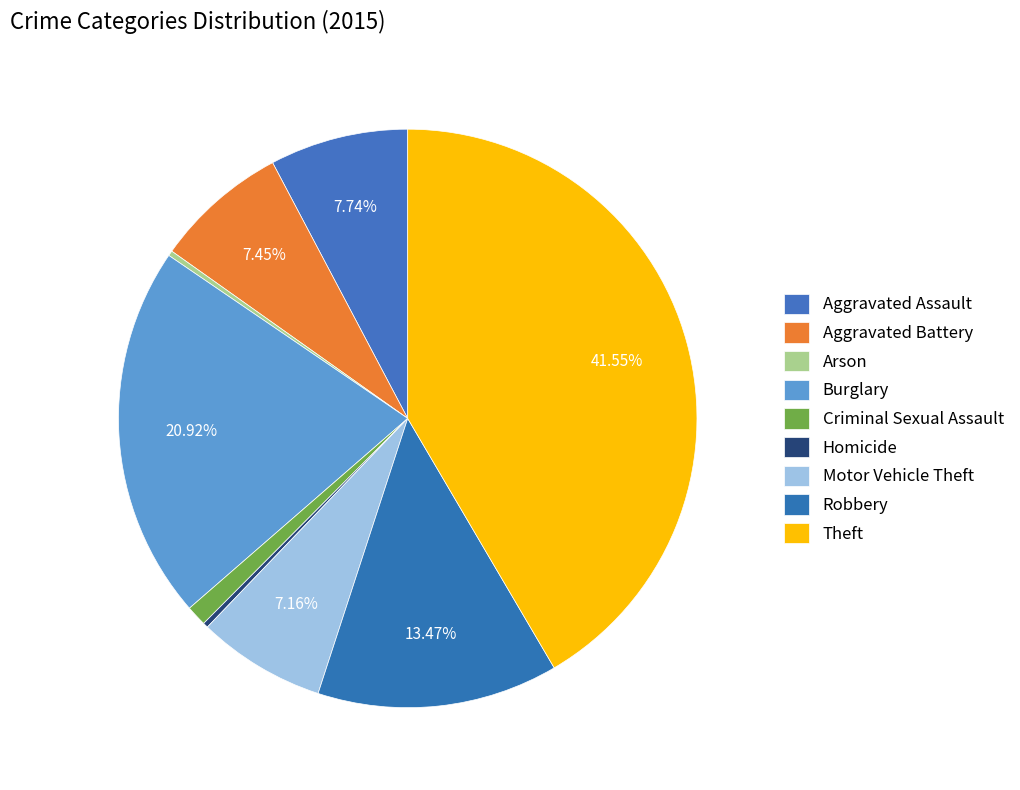

To the nearest percent, what portion does Robbery represent?

13%